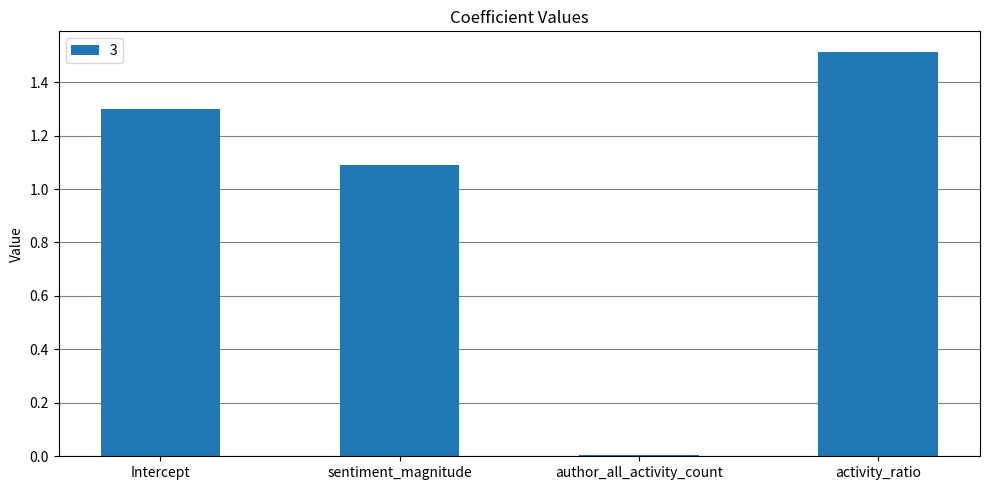

What is the value of the 1st bar from the left?

1.3